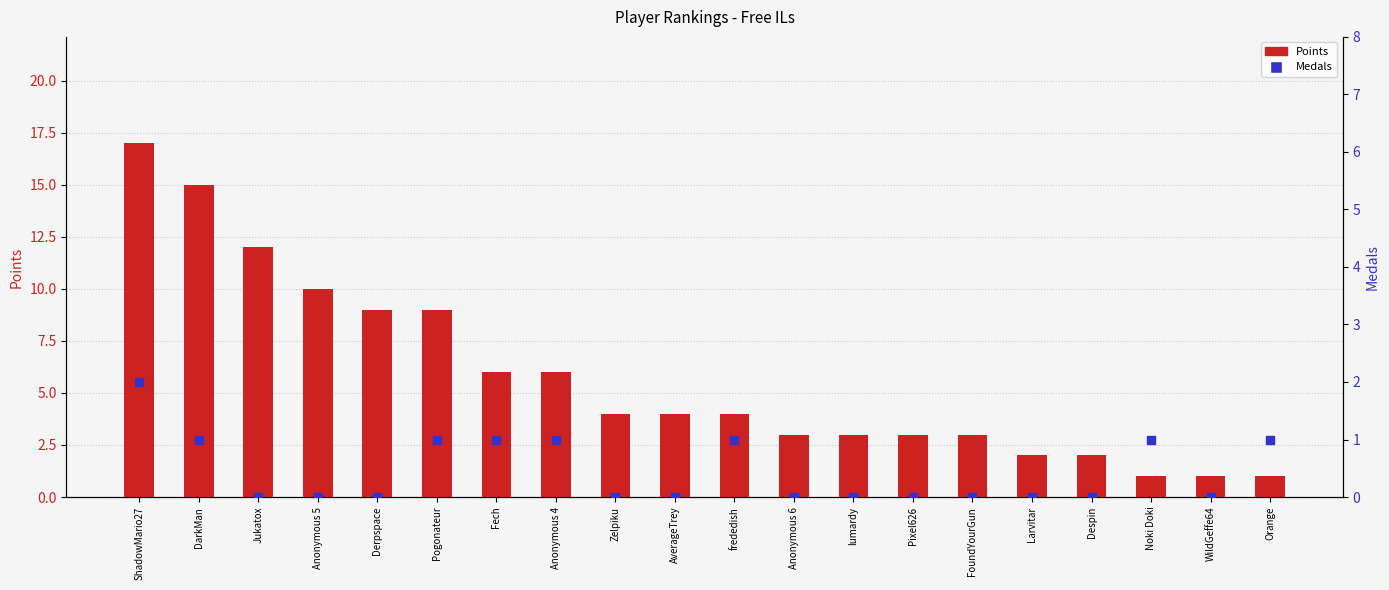

Which series contains the lowest Y value?

Medals